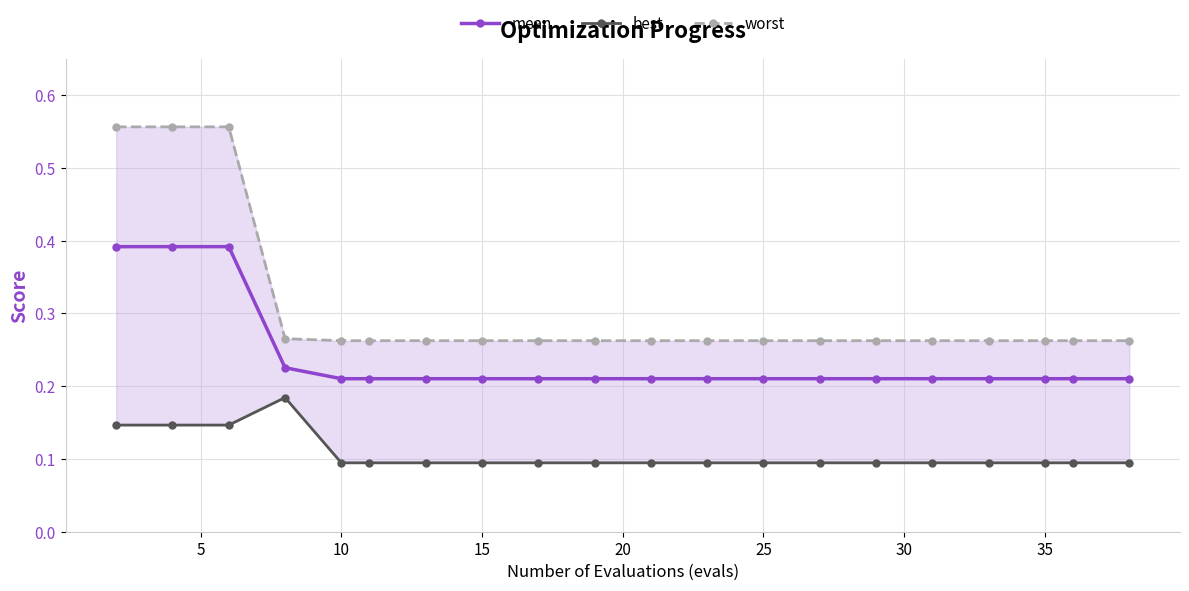

What are all the series names shown in the legend?

mean, best, worst